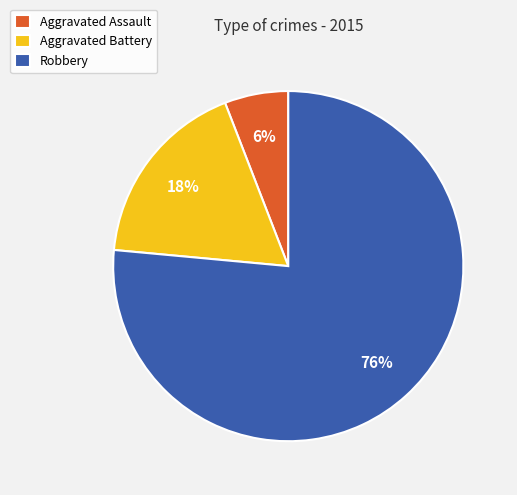

To the nearest percent, what percentage of the pie is Robbery?

76%